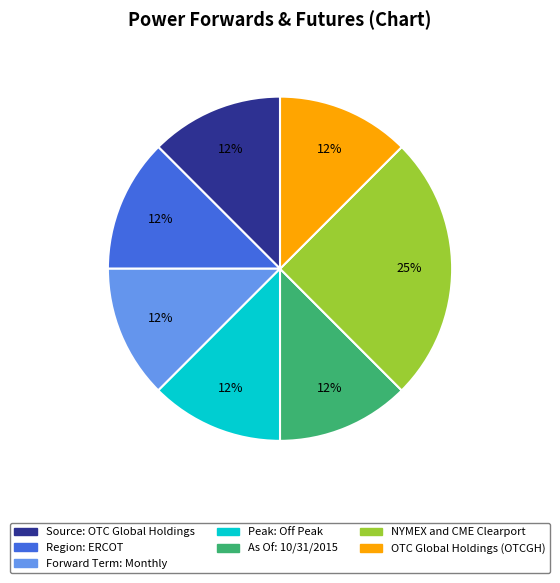

Between As Of: 10/31/2015 and NYMEX and CME Clearport, which is larger?

NYMEX and CME Clearport